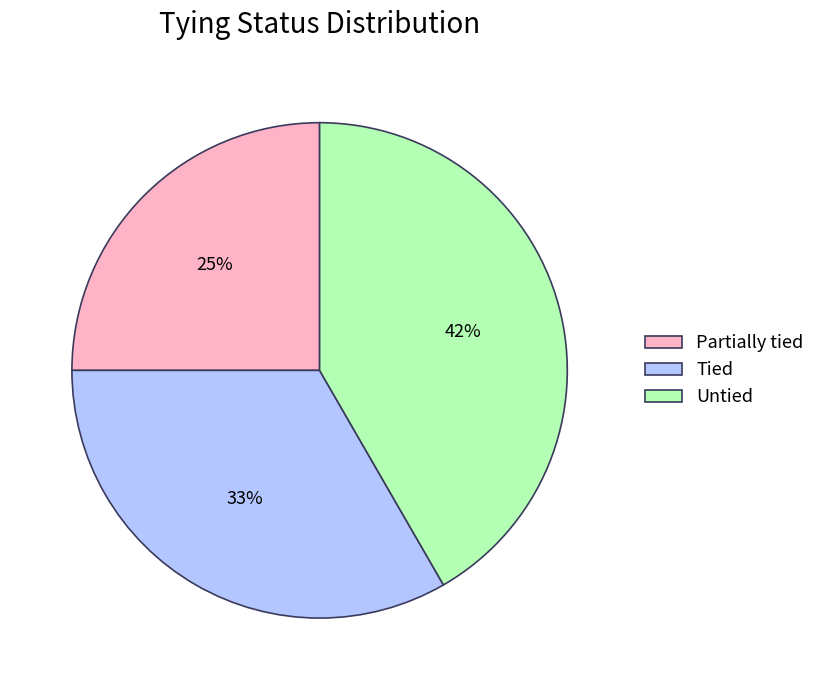

To the nearest percent, what percentage of the pie is Partially tied?

25%